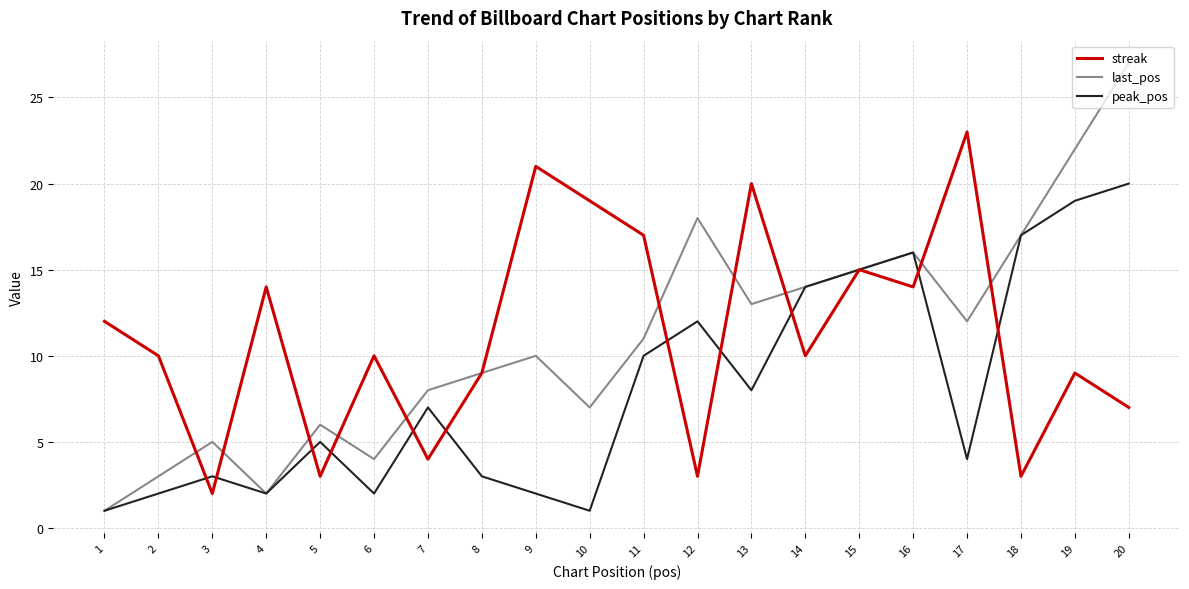

At which category is the sum across all series the highest?

20